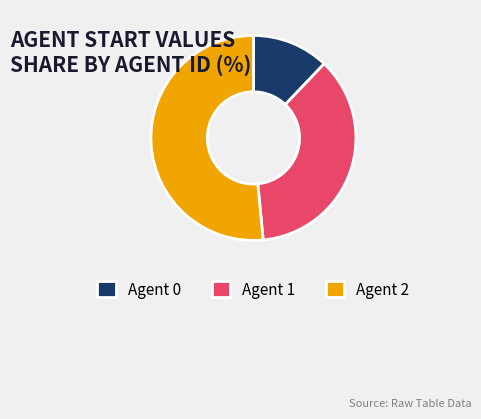

Do Agent 0 and Agent 2 together represent more than half of the pie?

Yes